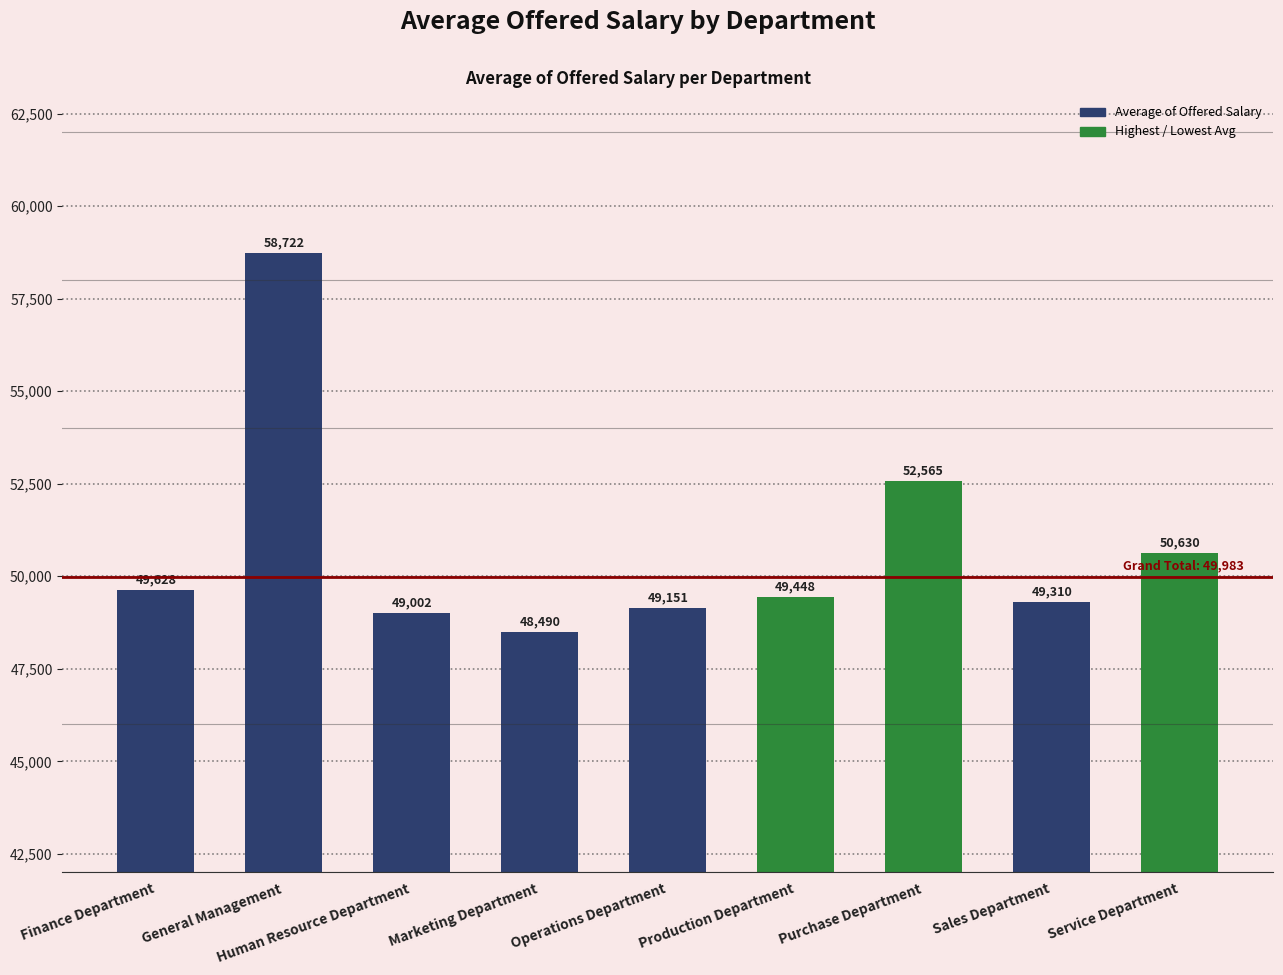

What is the label of the 7th bar from the left?

Purchase Department